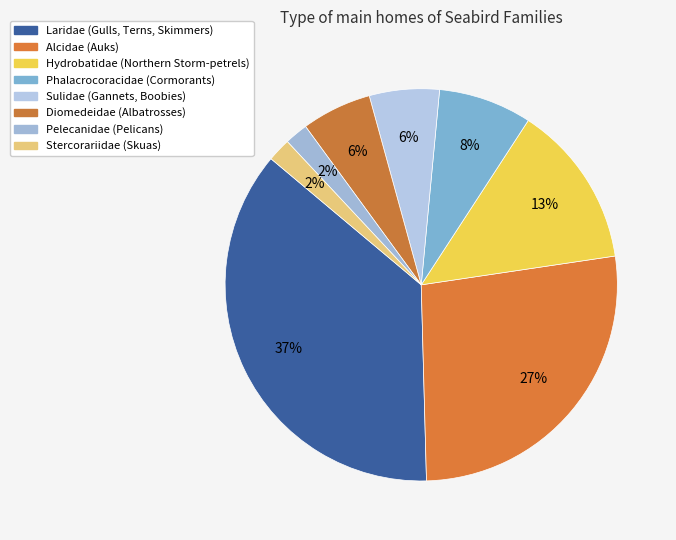

Which slice is the smallest?

Pelecanidae (Pelicans)